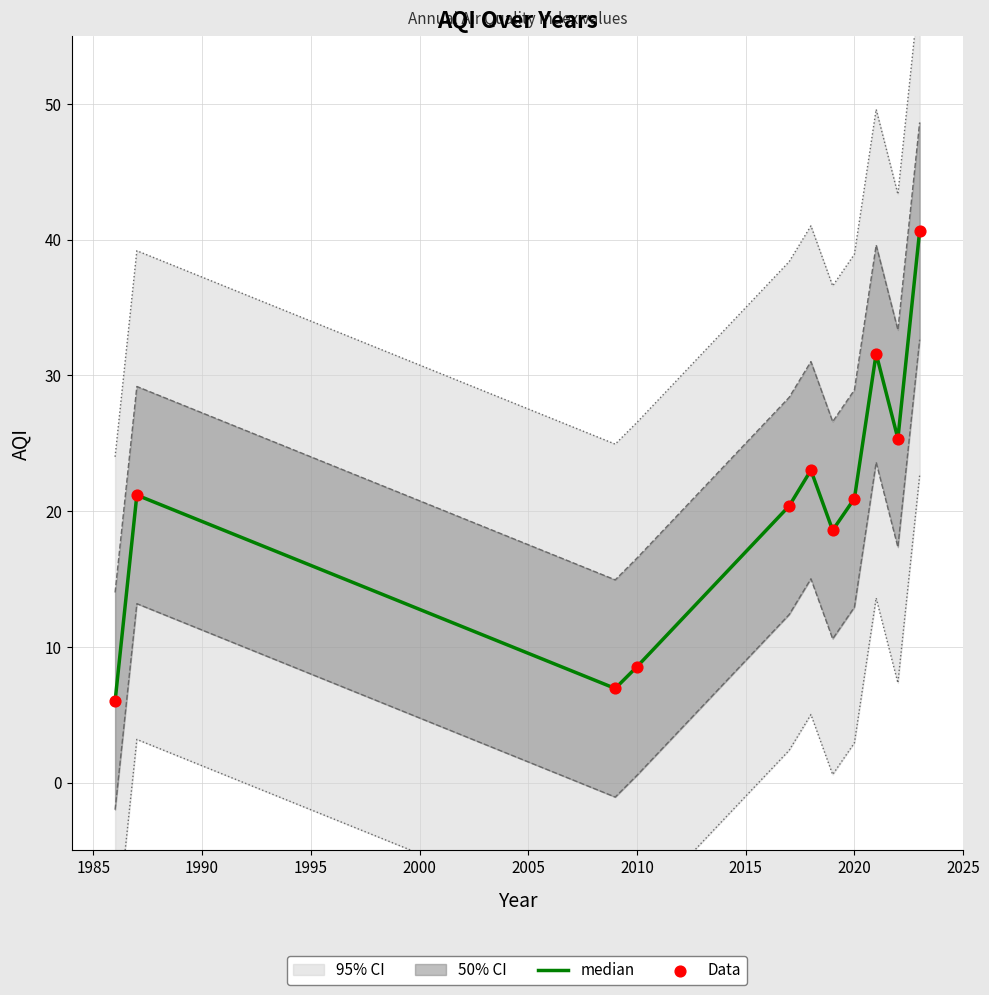

Is the value of Data at 10 greater than the value of median at 2015?

Yes